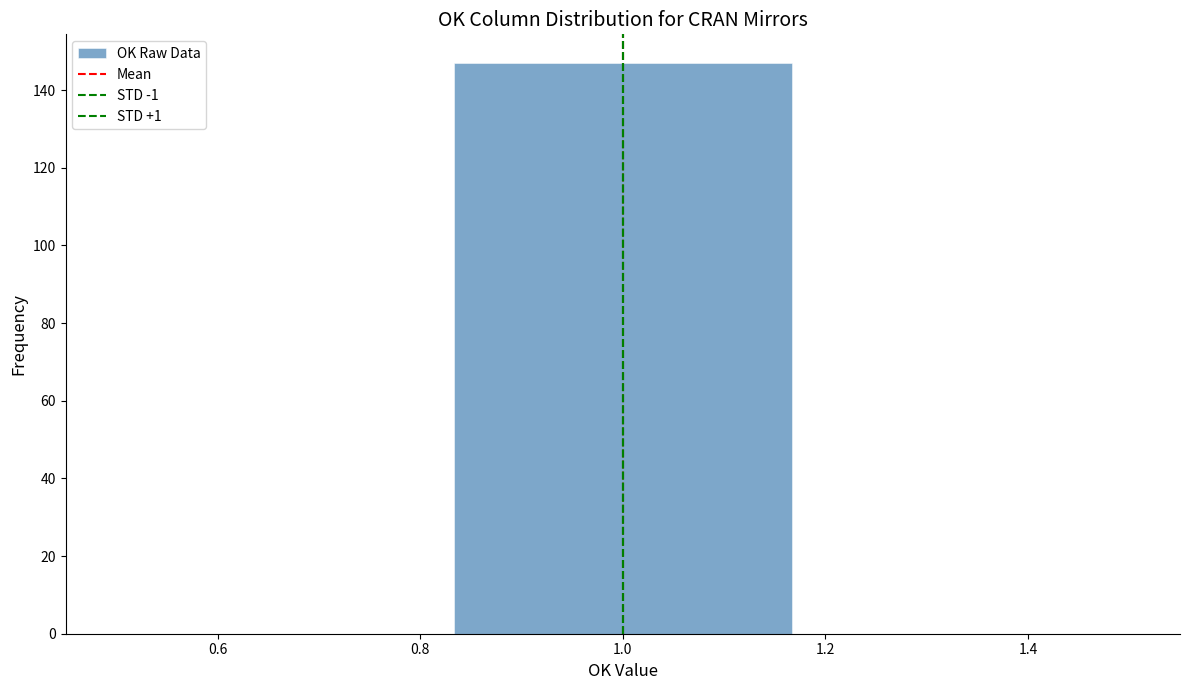

Reading left to right, transcribe this chart: for each bar, give the range it covers on the x-axis and its height. Neither the bar edges nor the heights are printed on the chart, so give them approximately, as read against the axes.

0.50 to 0.84: 0
0.84 to 1.16: 148
1.16 to 1.50: 0